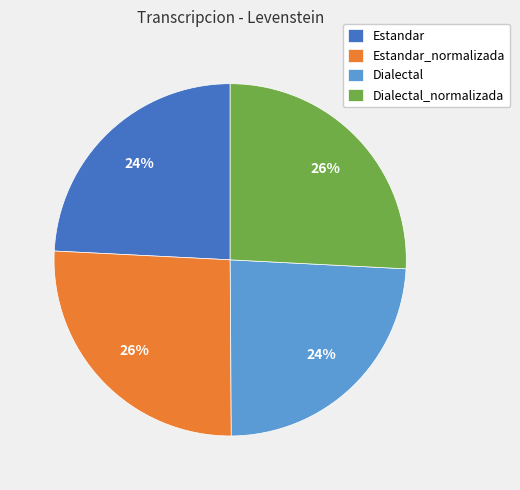

The Dialectal_normalizada slice represents 13% of the pie. True or false?

False